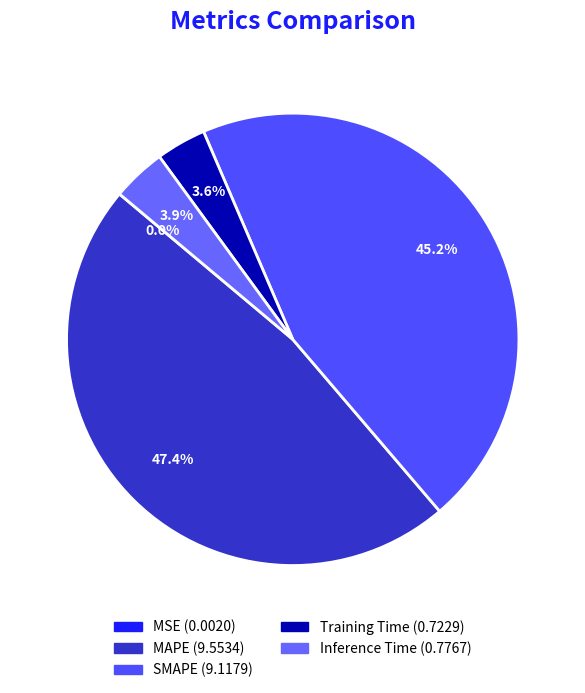

The SMAPE slice represents 45% of the pie. True or false?

True